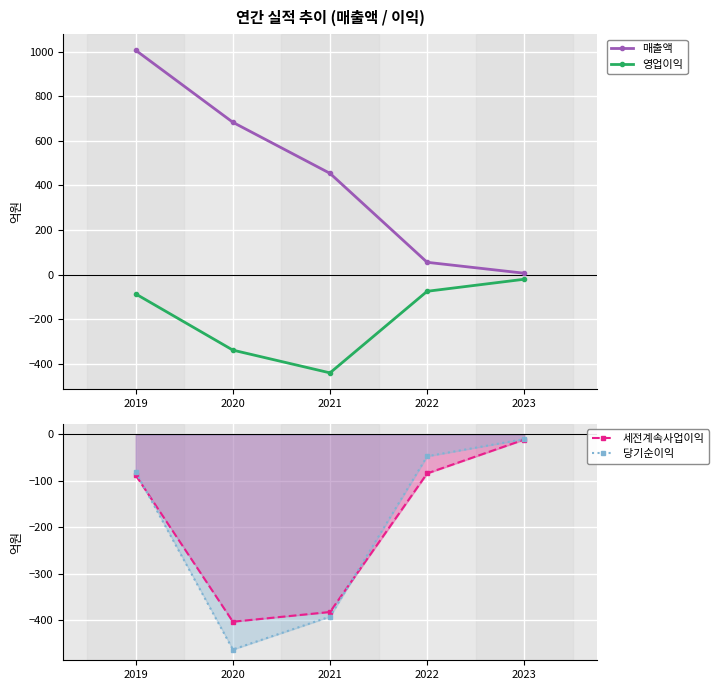

Count the number of categories in the chart.

5